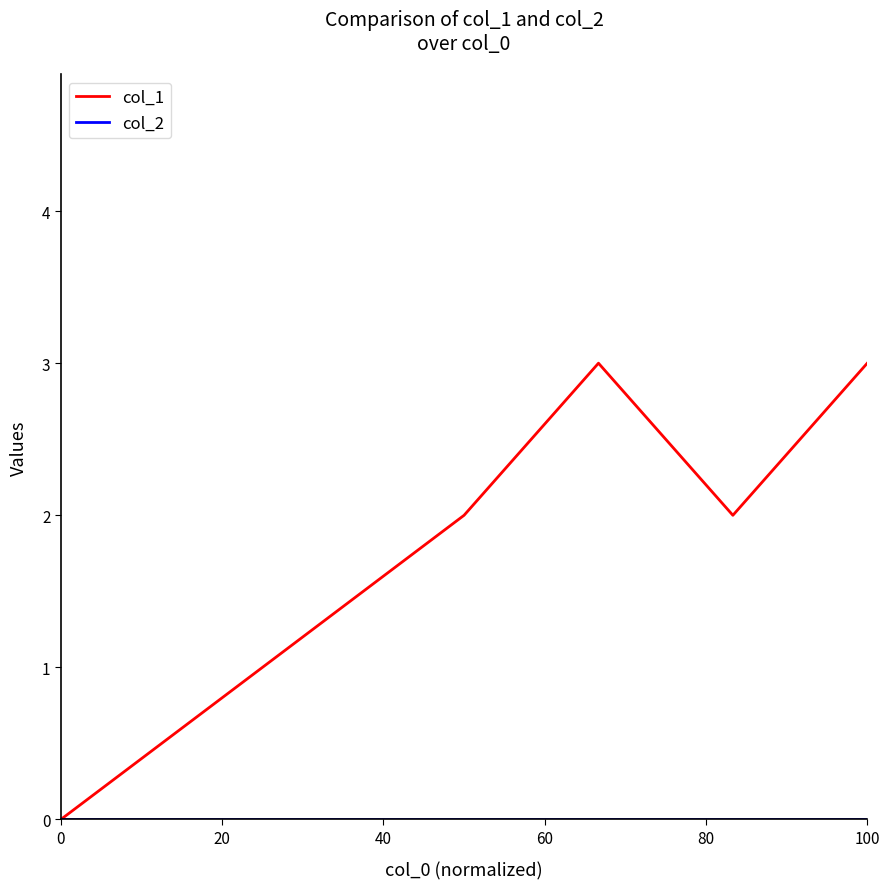

What is the maximum value shown in the chart?

3